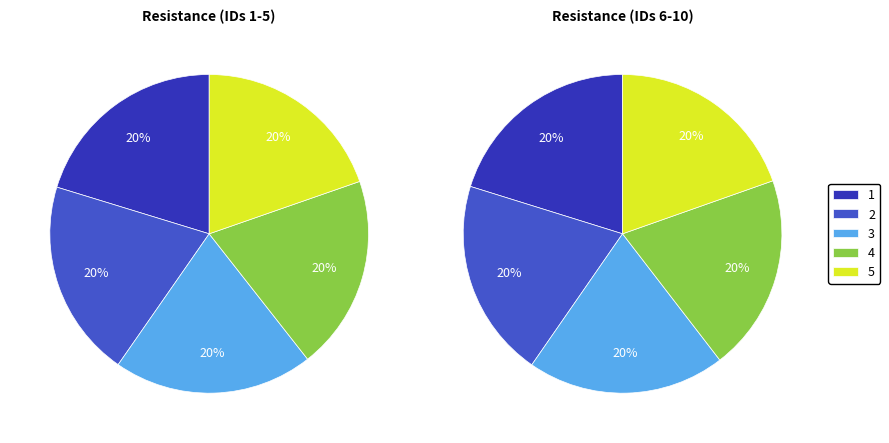

How many slices are in this pie chart?

10